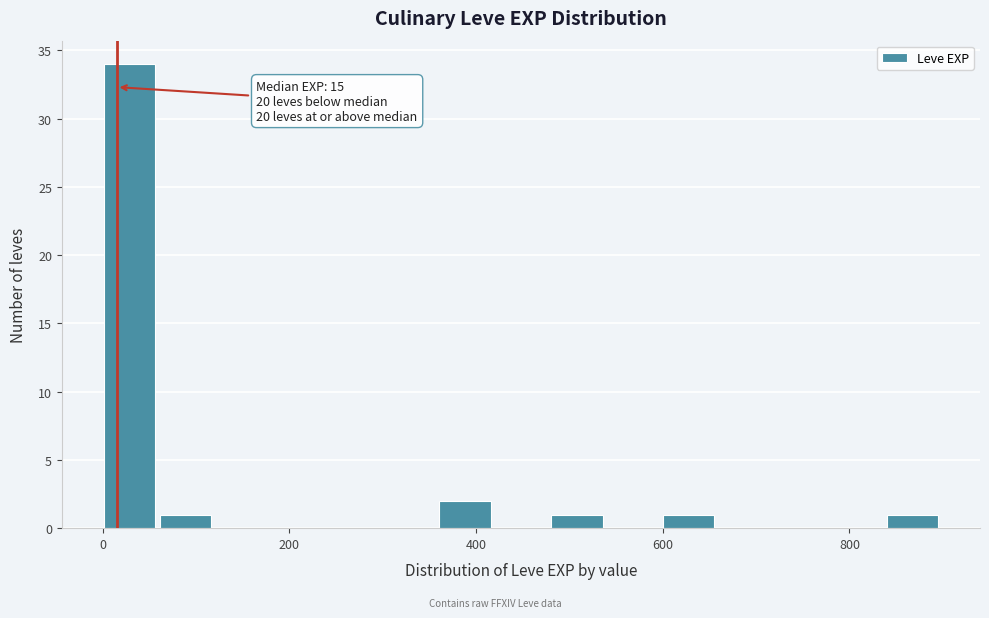

Read against the x-axis, roughly where is the centre of the tallest bar?

20